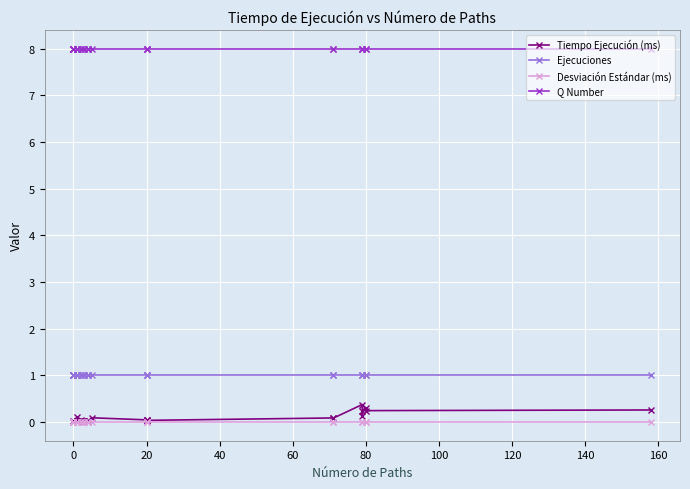

The Ejecuciones series shows 1.0 at 20. True or false?

True